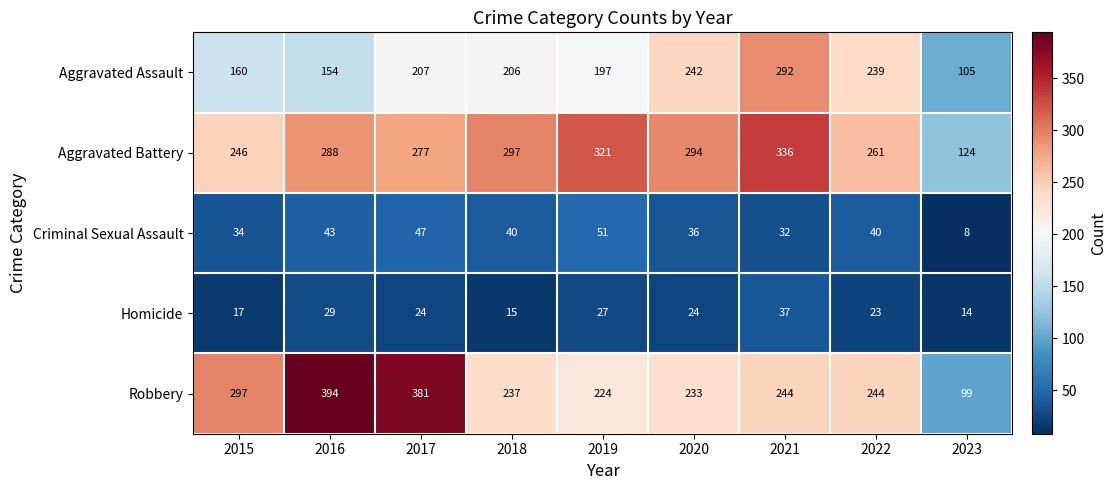

Rank the series at 2016 from highest to lowest value.

Robbery, Aggravated Battery, Aggravated Assault, Criminal Sexual Assault, Homicide